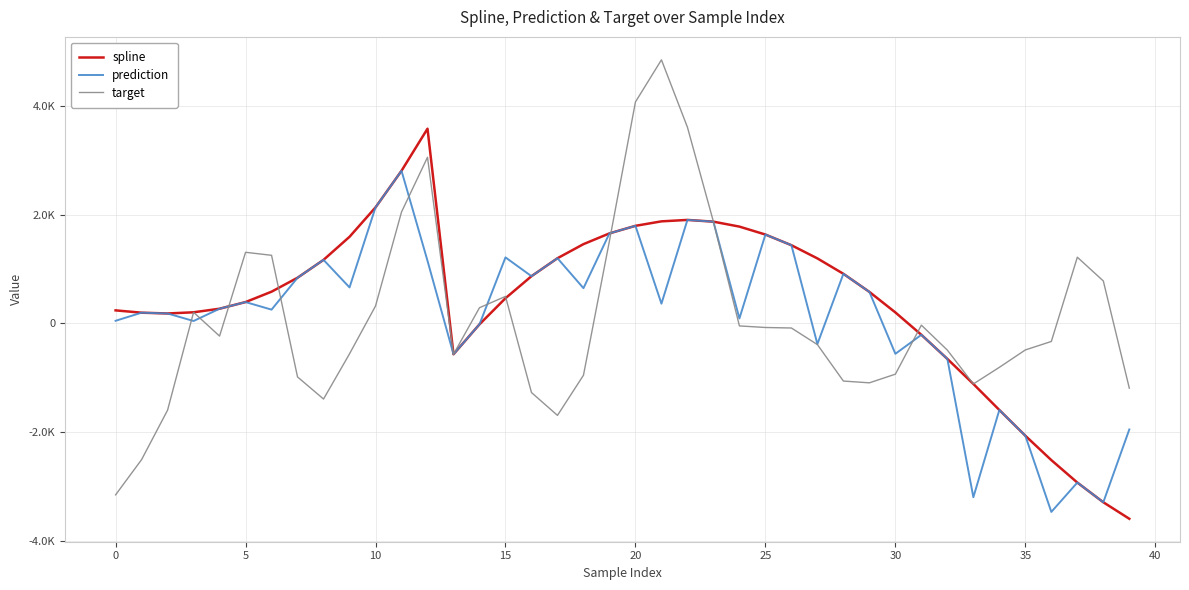

In target, how many points are higher than both neighbors (excluding endpoints)?

7